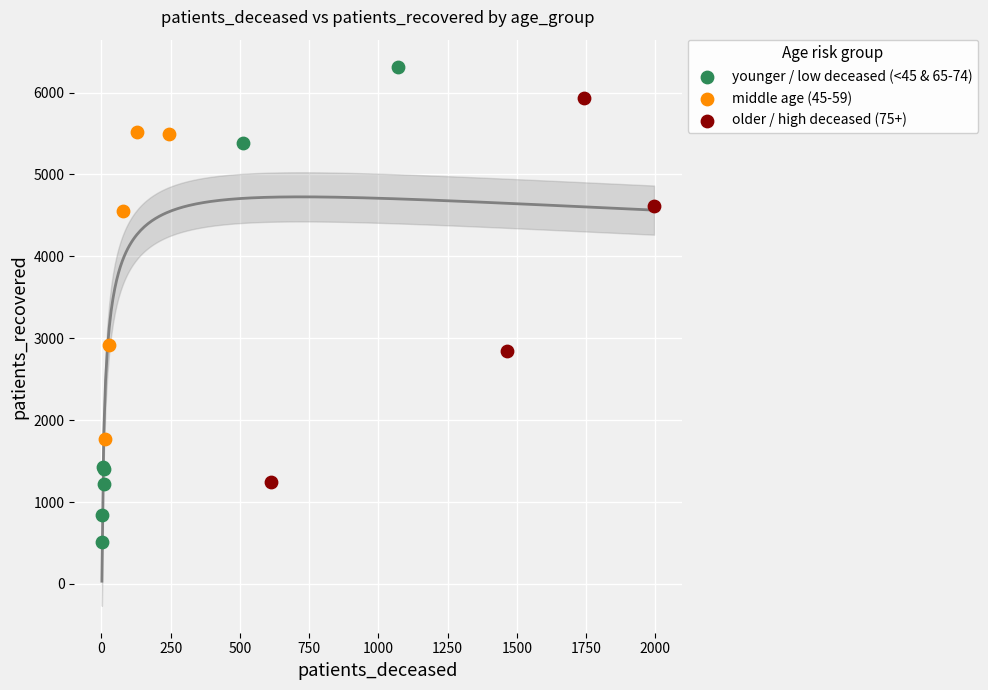

Which series reaches the minimum Y coordinate?

younger / low deceased (<45 & 65-74)